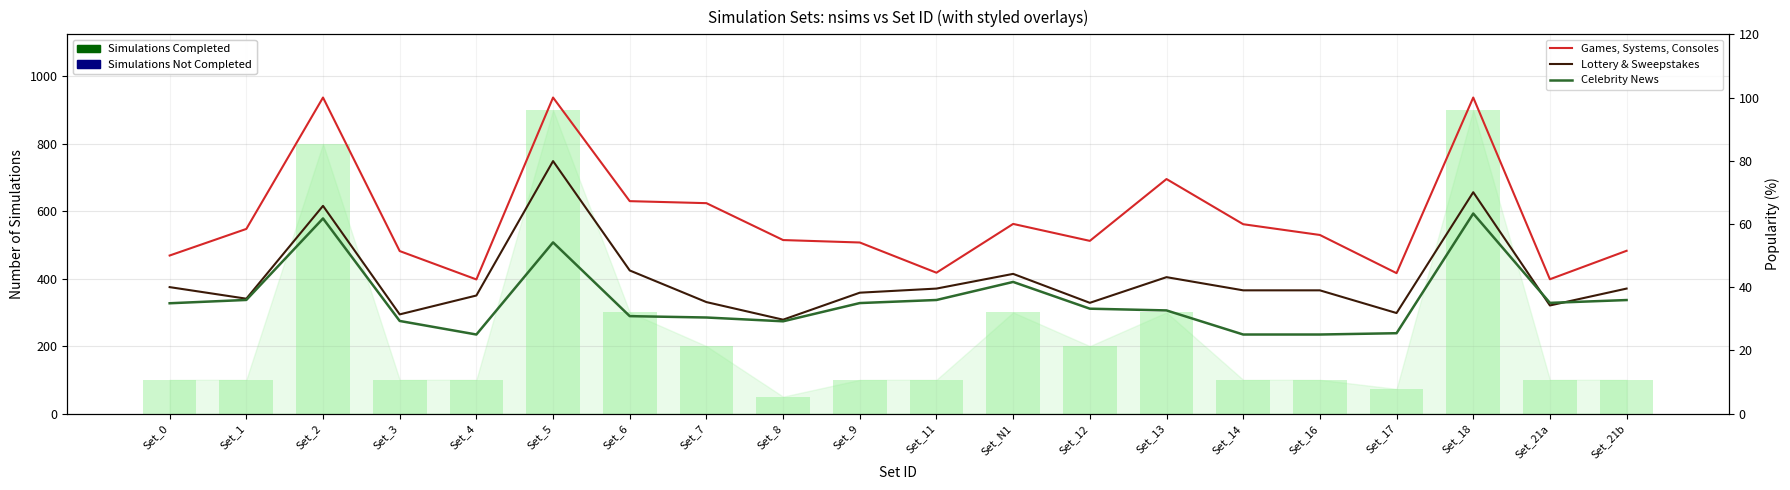

At which label is Games, Systems, Consoles closest to 71?

Set_13